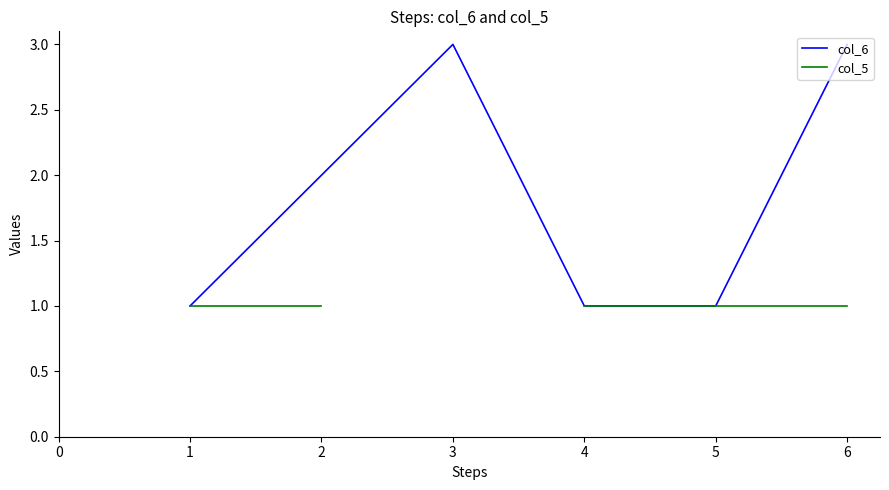

What are all the series names shown in the legend?

col_6, col_5